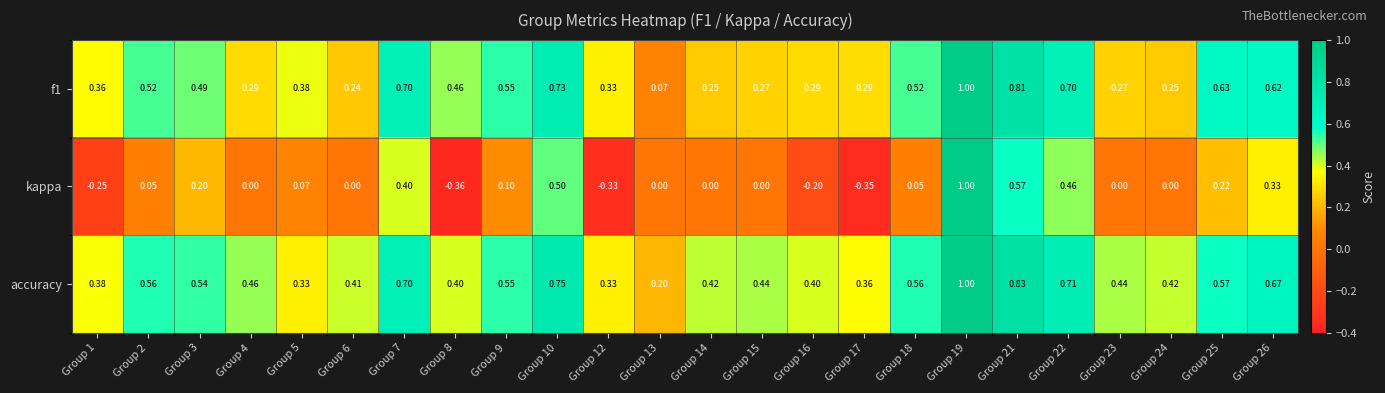

Which series changed the most between Group 6 and Group 13?

accuracy